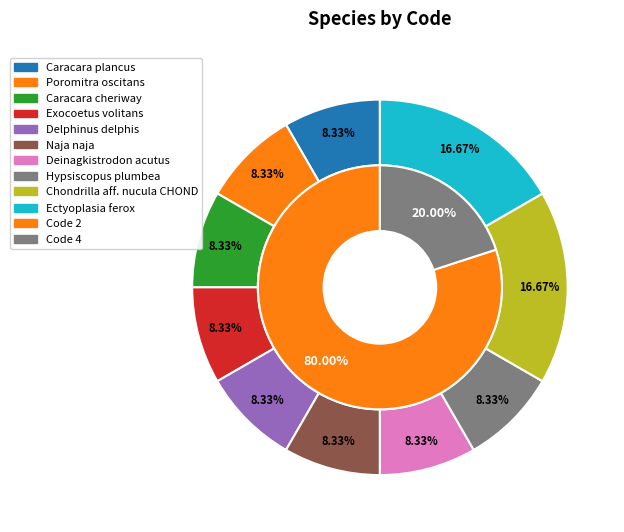

Is it true that Ectyoplasia ferox is 17% of the pie?

True